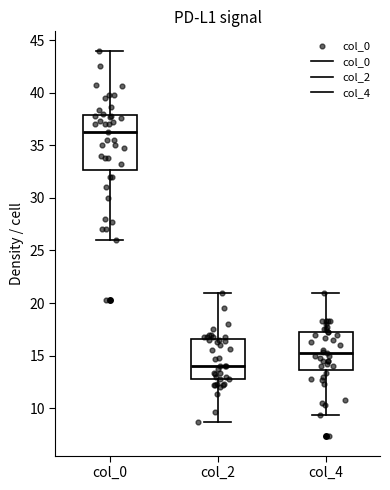

Reading left to right, transcribe this box plot: for each box, give where its median line is, the range the box spans, and where its two whiskers end, as read against the y-axis. The values are not printed on the chart, so give them approximately, as read against the axis.

col_0: median 36.5, box 32.5 to 38.0, whiskers 26.0 to 44.0
col_2: median 14.0, box 13.0 to 16.5, whiskers 8.5 to 21.0
col_4: median 15.5, box 13.5 to 17.5, whiskers 9.5 to 21.0